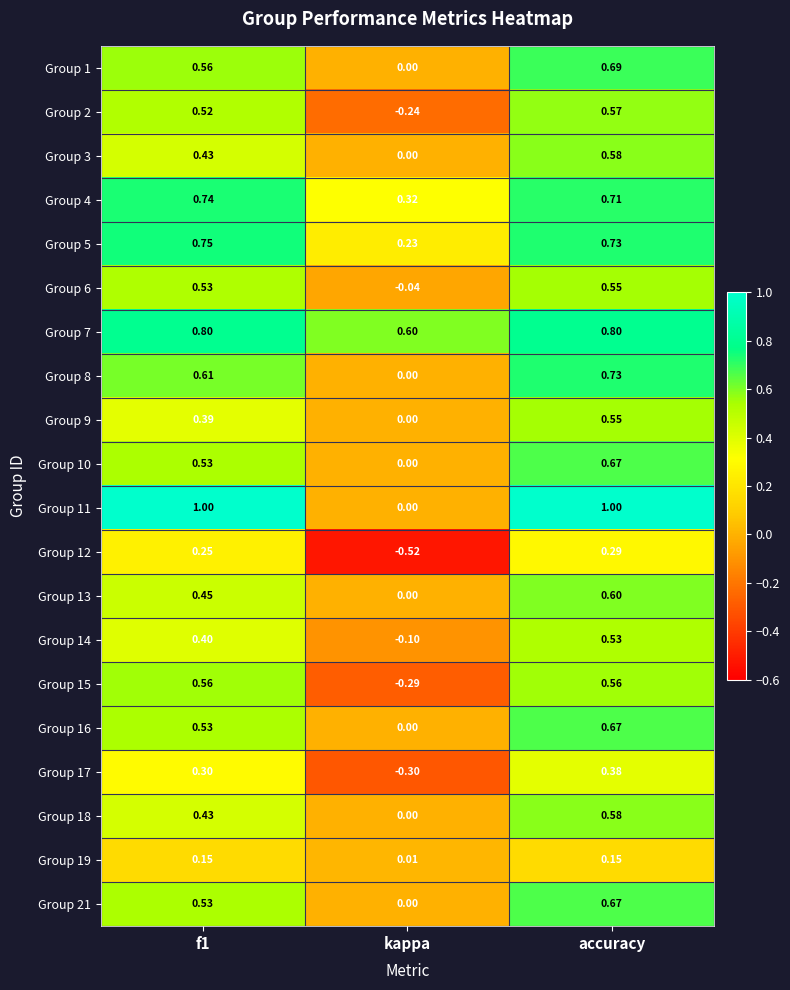

At which category is the sum across all series the highest?

accuracy